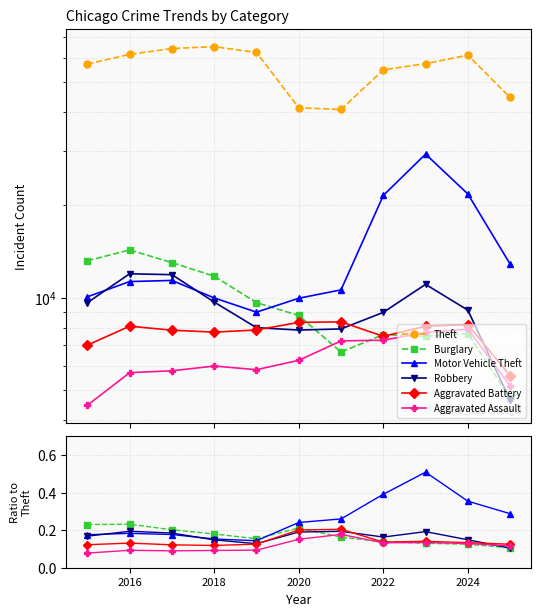

True or false: Aggravated Battery and Aggravated Assault cross at least once.

False